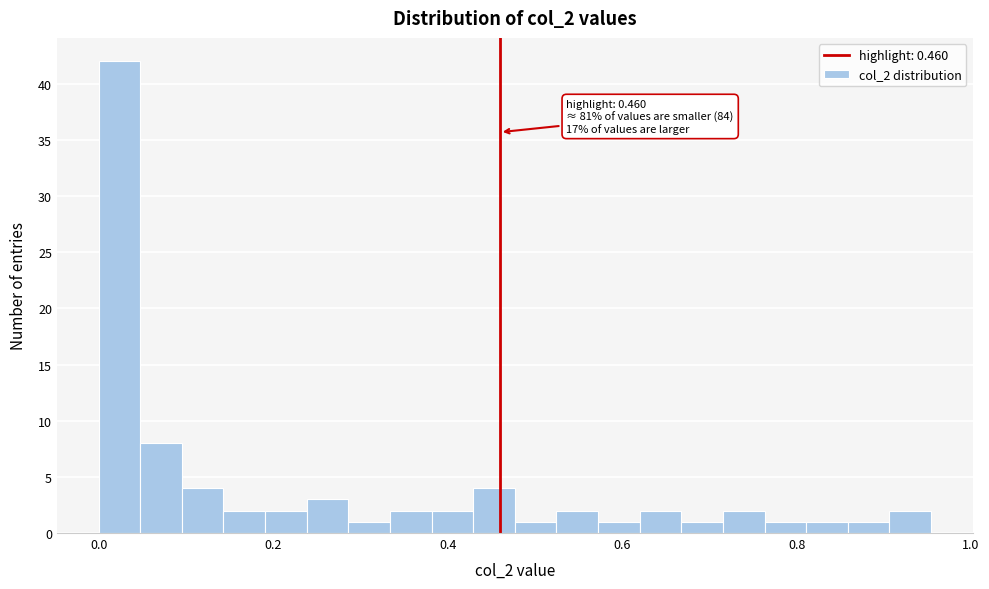

Read against the x-axis, roughly where is the centre of the tallest bar?

0.02